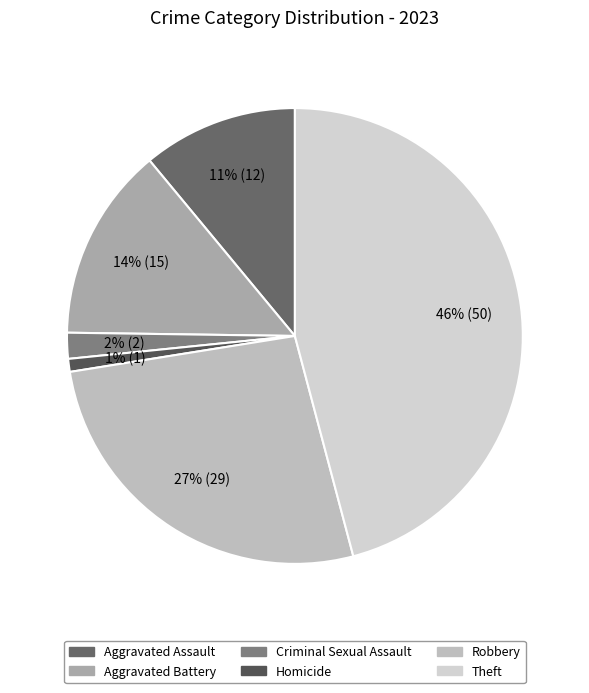

What percentage is the Aggravated Assault slice, to the nearest percent?

11%